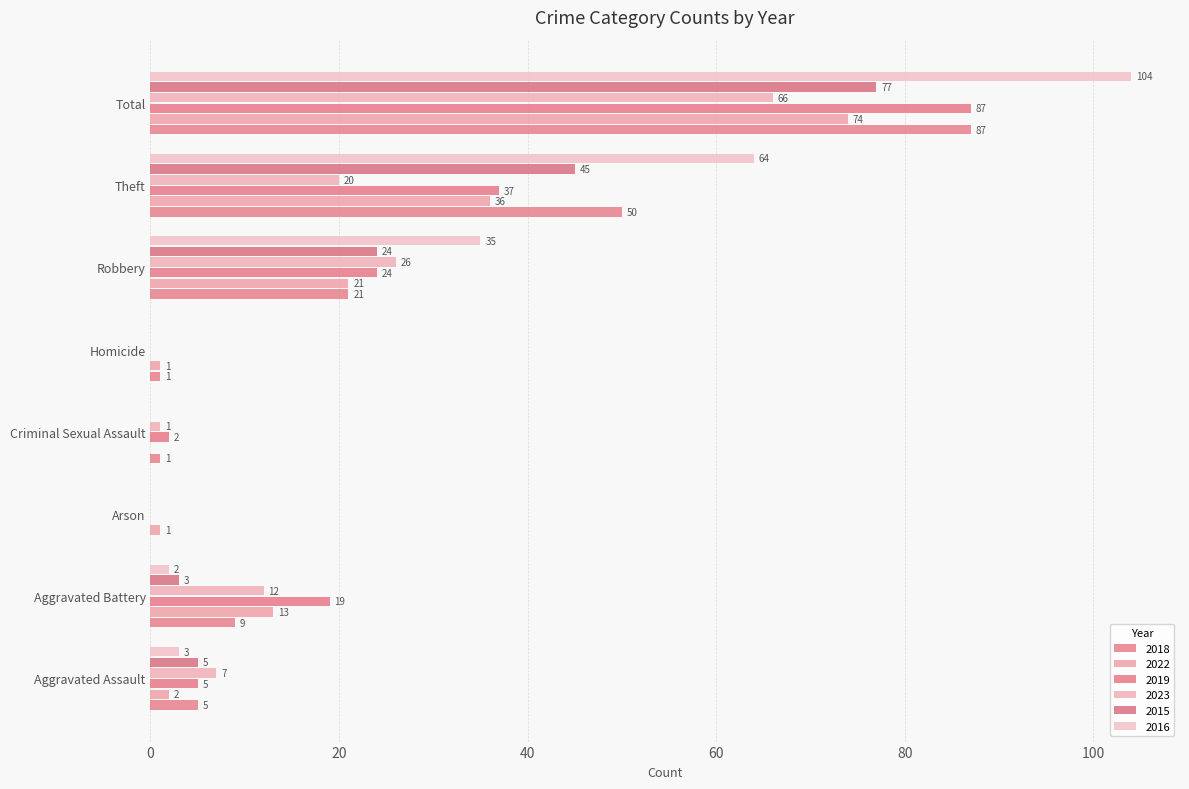

How many data points does each series have?

8